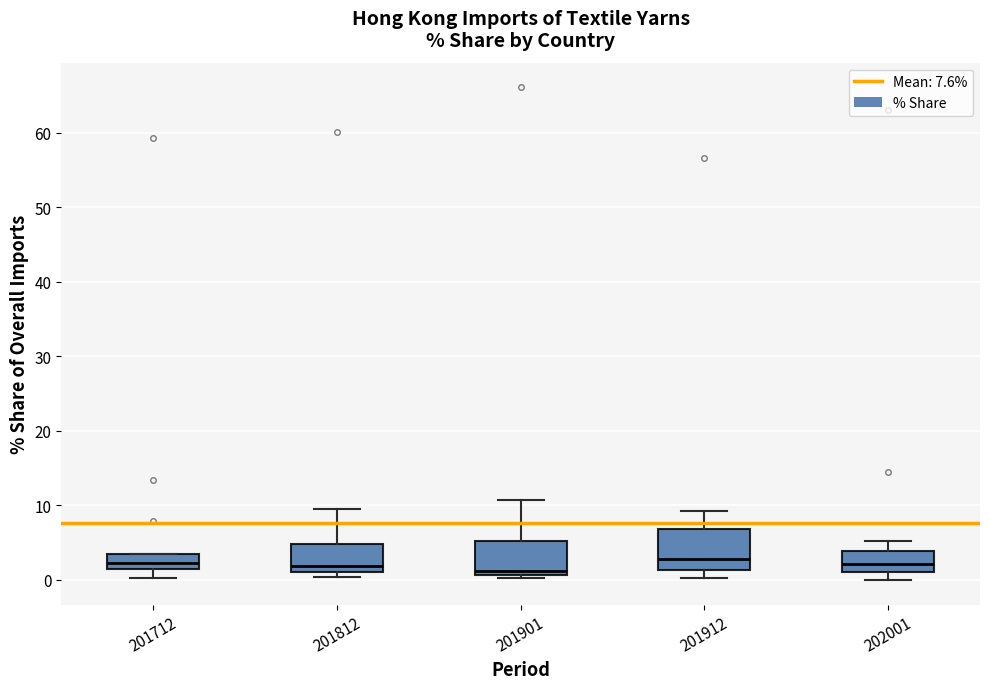

Which box is the tallest, from its lower edge to its upper edge?

201912